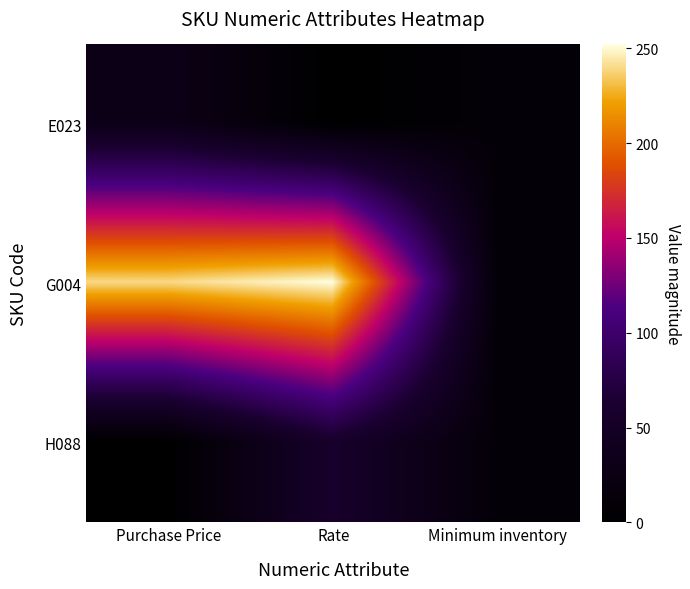

Which series has the largest range (max minus min)?

G004